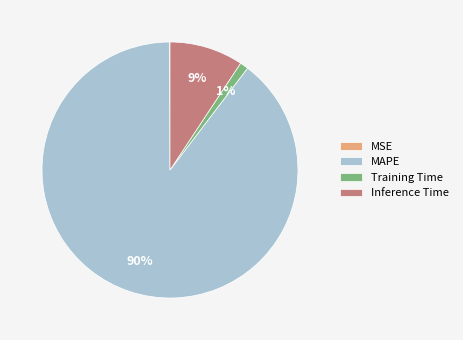

Does Training Time account for over 50% of the chart?

No